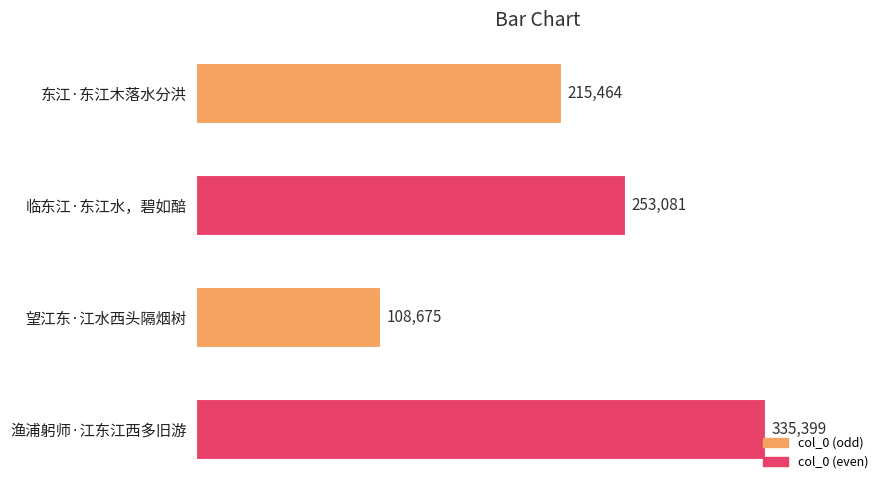

The value at 渔浦躬师·江东江西多旧游 is 484351. True or false?

False